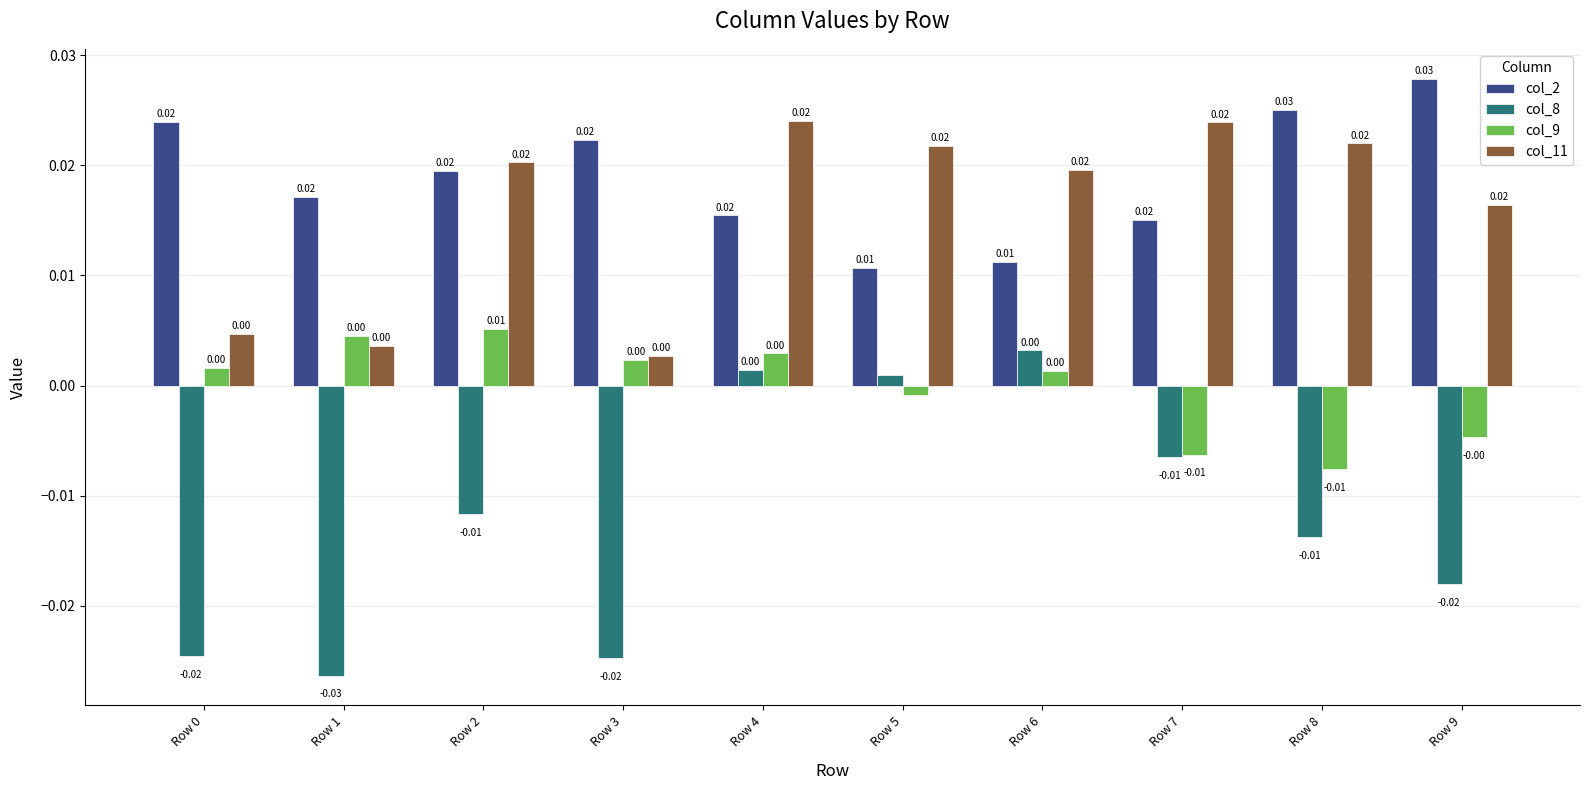

How many data points in col_8 are above 0?

3